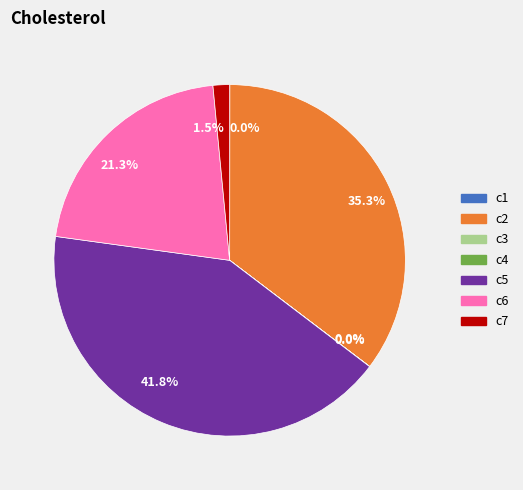

Is there any slice that represents more than half of the pie?

No